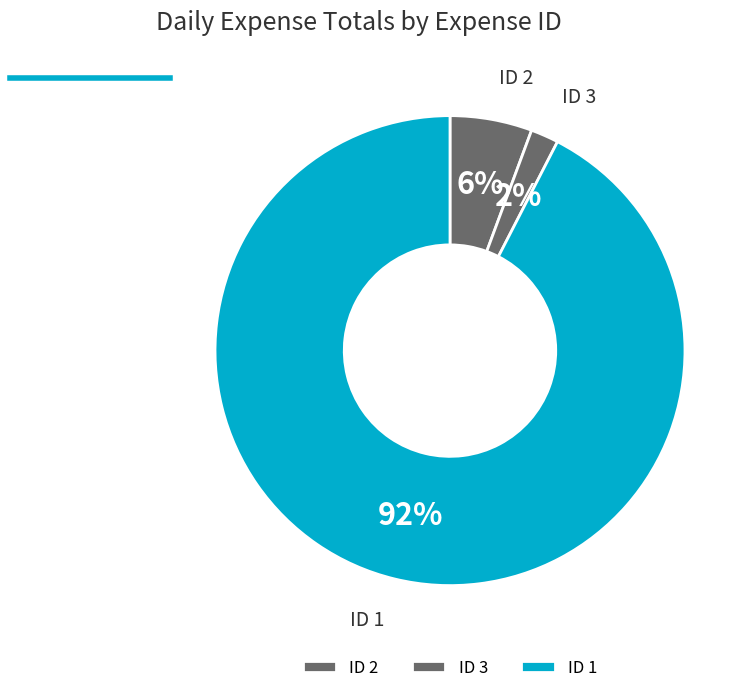

Which category has the biggest portion of the pie?

ID 1